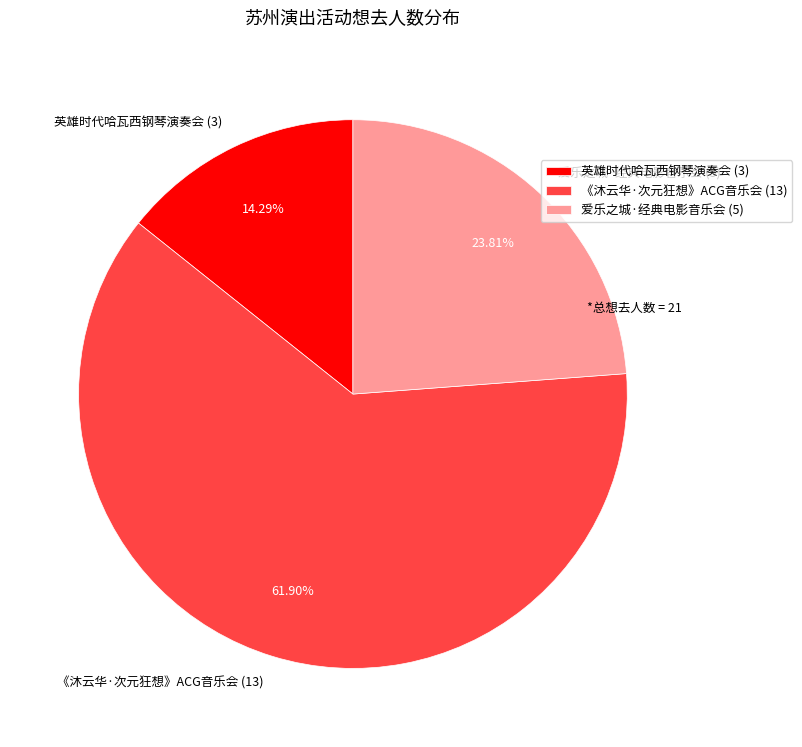

Combined, do 英雄时代哈瓦西钢琴演奏会 (3) and 爱乐之城·经典电影音乐会 (5) account for over 50%?

No